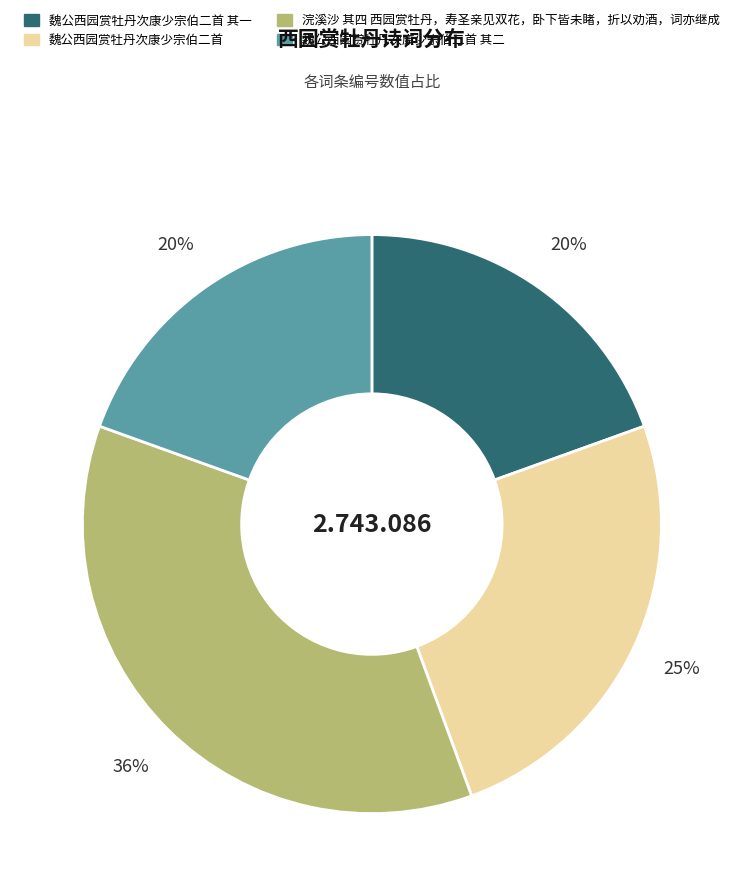

Which slice is the largest?

浣溪沙 其四 西园赏牡丹，寿圣亲见双花，卧下皆未睹，折以劝酒，词亦继成